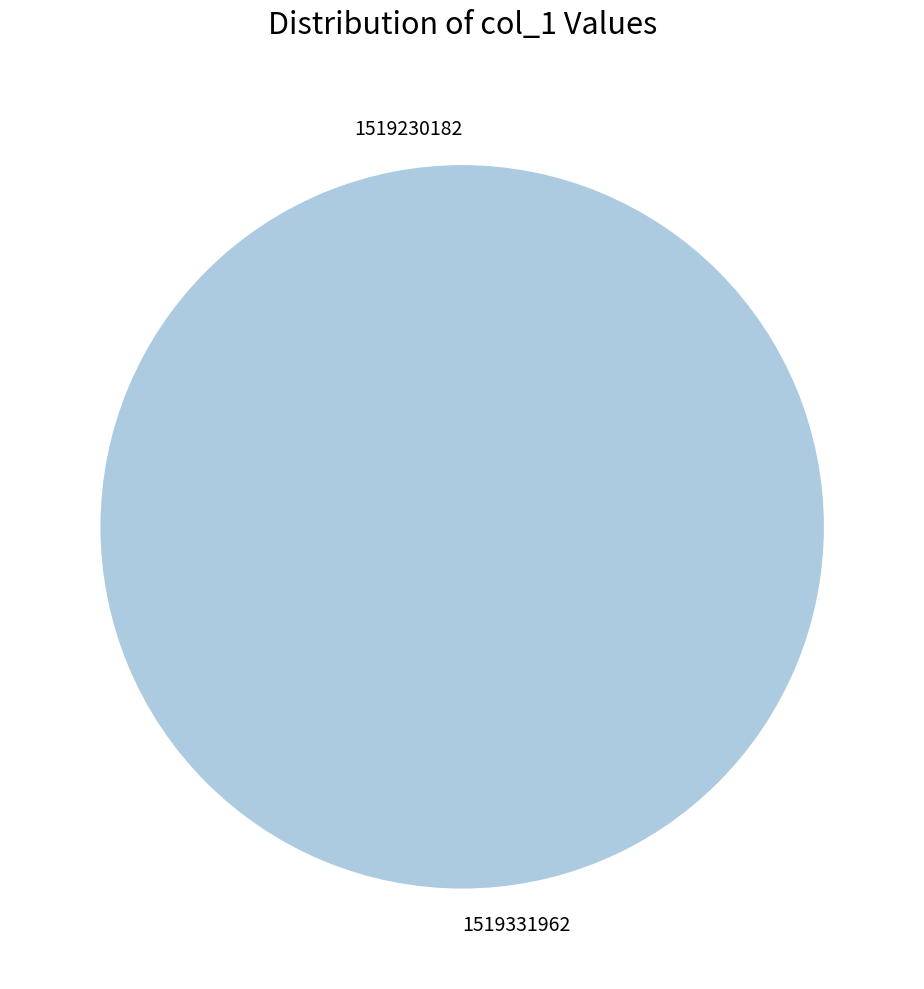

Is 1519230182 the majority of the pie?

No